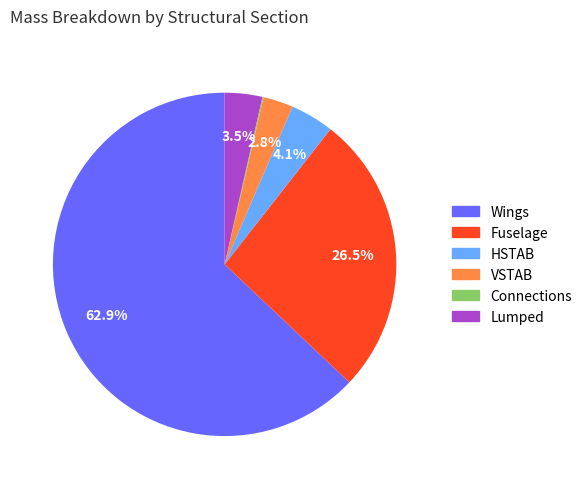

What percentage is the VSTAB slice, to the nearest percent?

3%